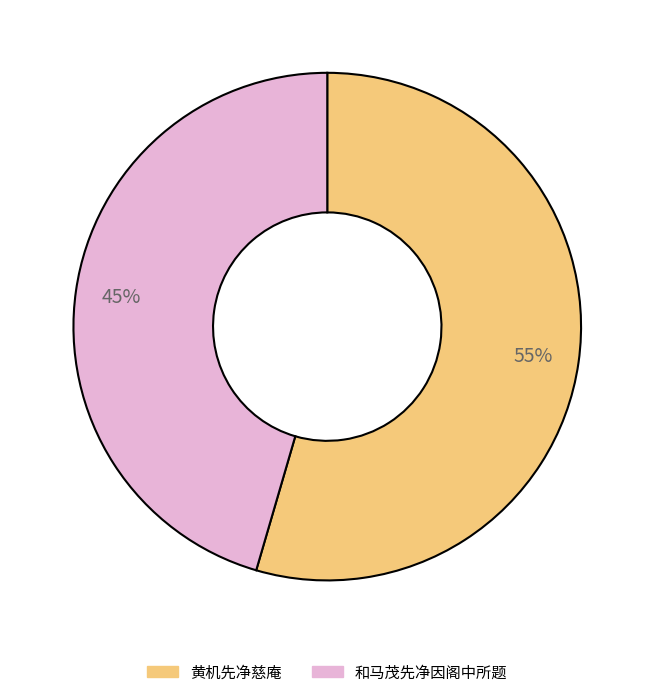

To the nearest percent, what is the average slice percentage?

50%